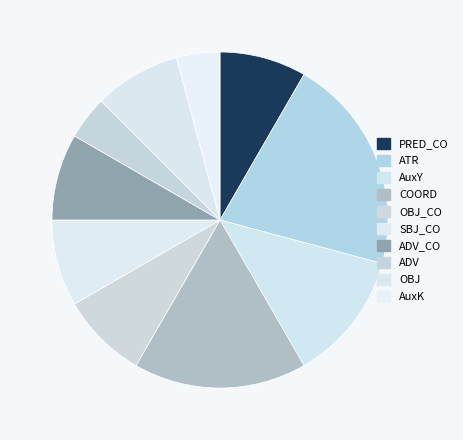

Does any single category account for the majority?

No